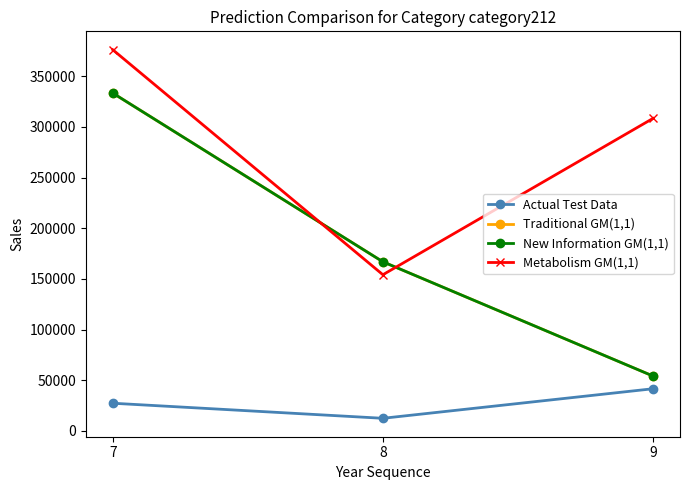

Is this an area chart (filled region under the line)?

No